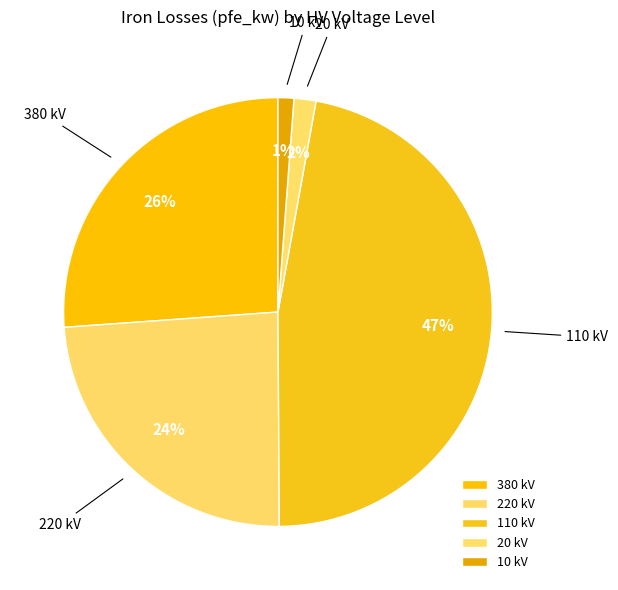

Do 380 kV and 10 kV together represent more than half of the pie?

No